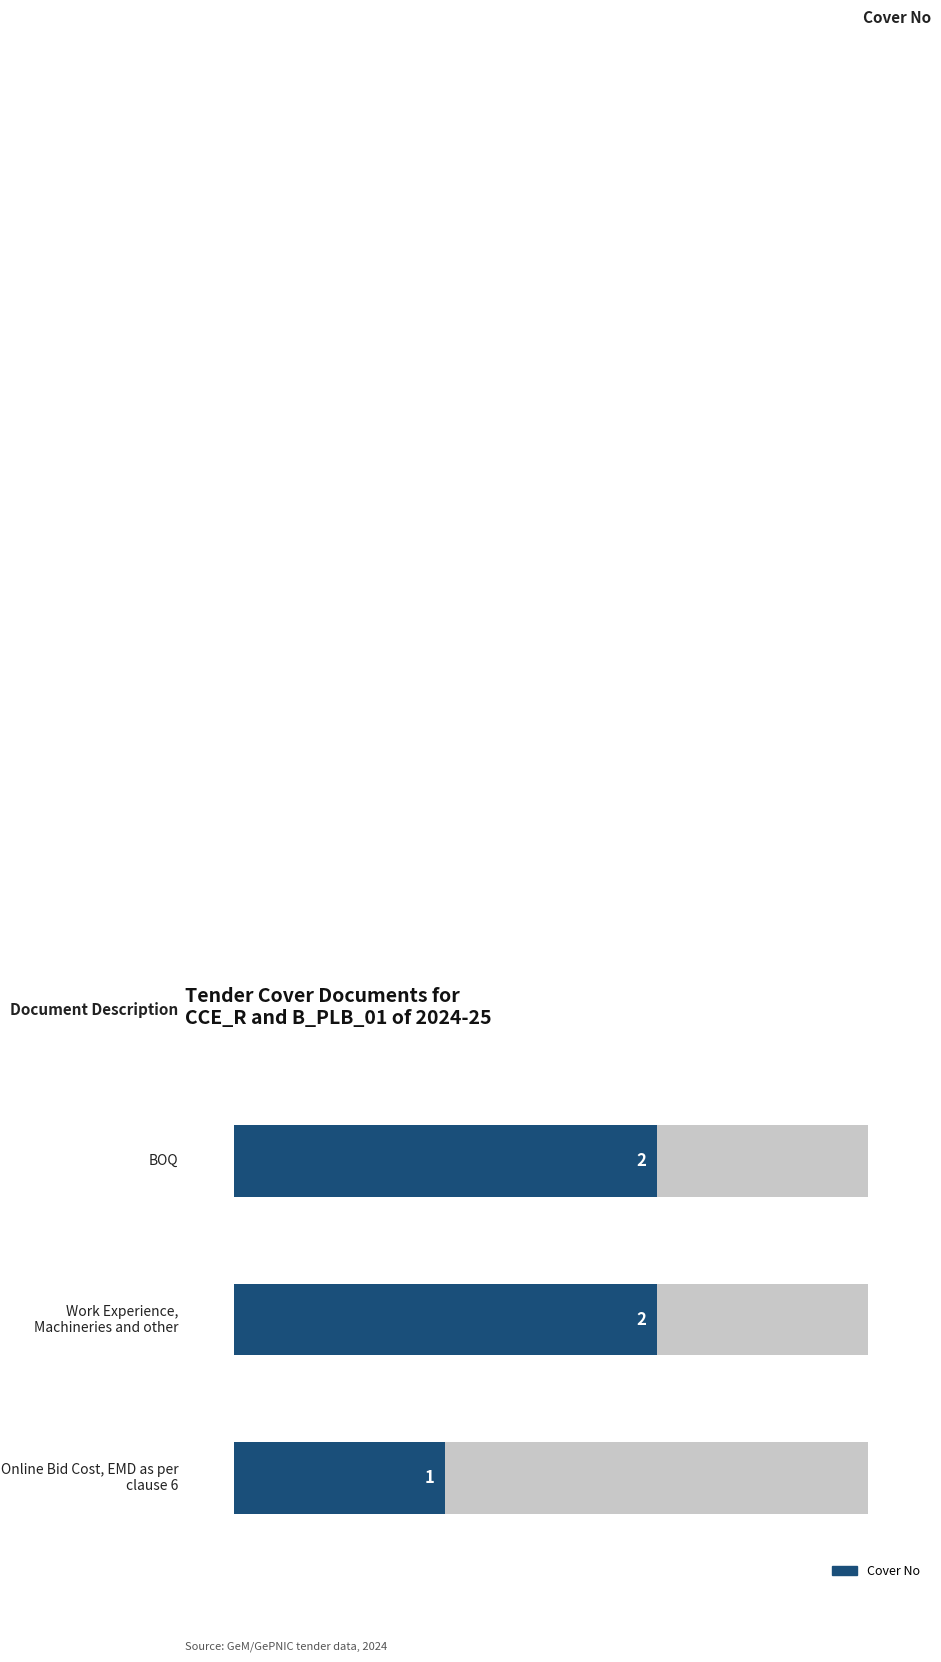

What is the greatest value displayed?

2